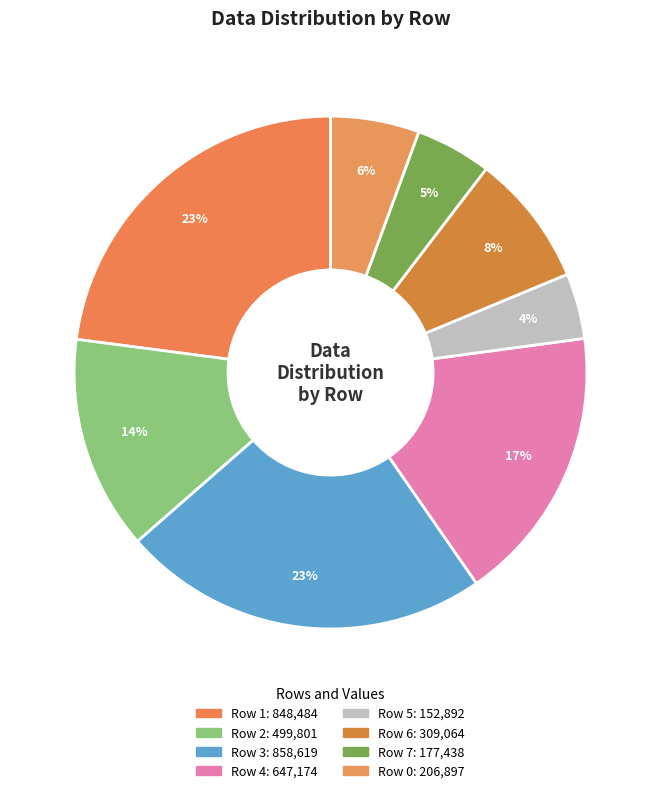

To the nearest percent, what is the average slice percentage?

12%